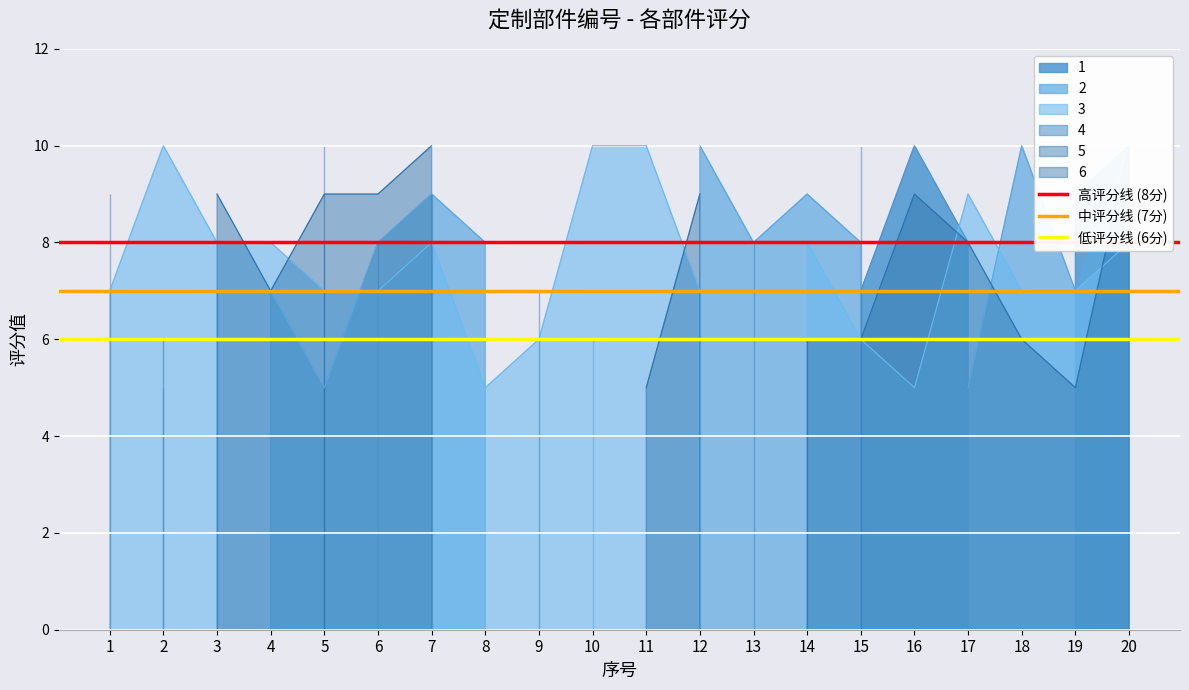

Read the 低评分线 (6分) value at 1.

6